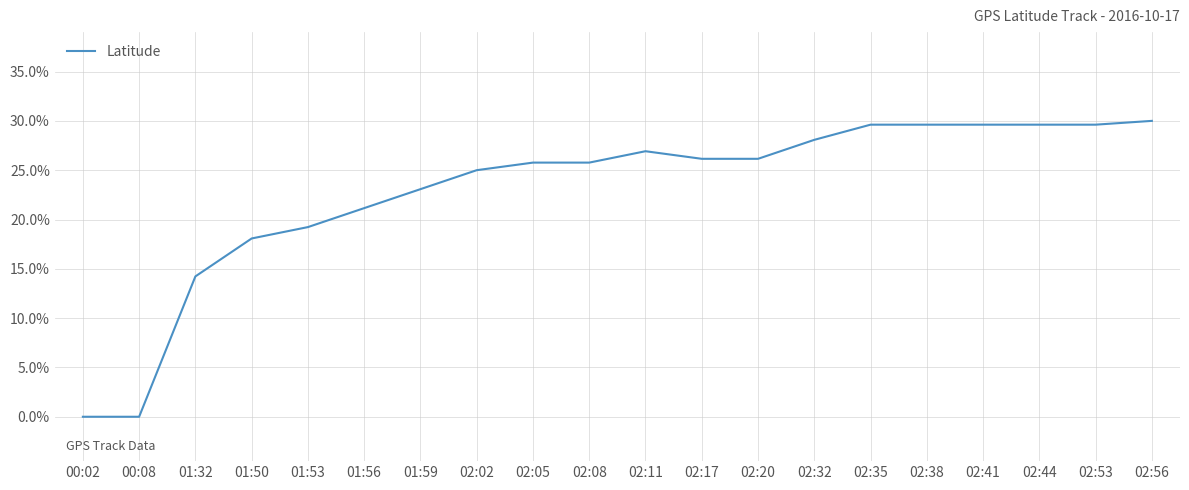

The chart shows a value of 8.9 at 02:20. True or false?

False